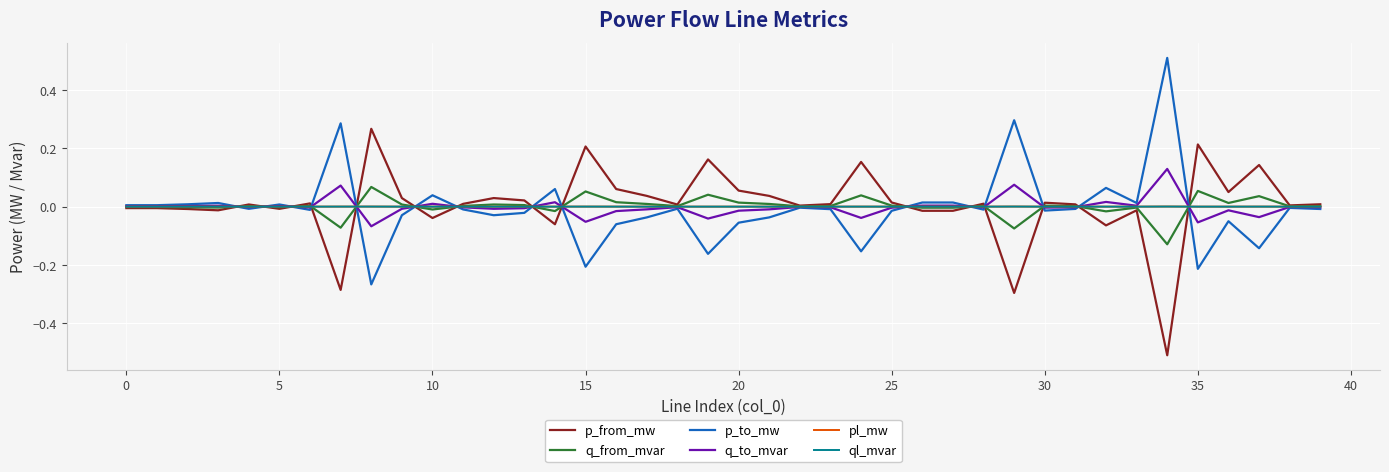

What is the difference between the maximum and minimum values in the p_from_mw series?

0.8